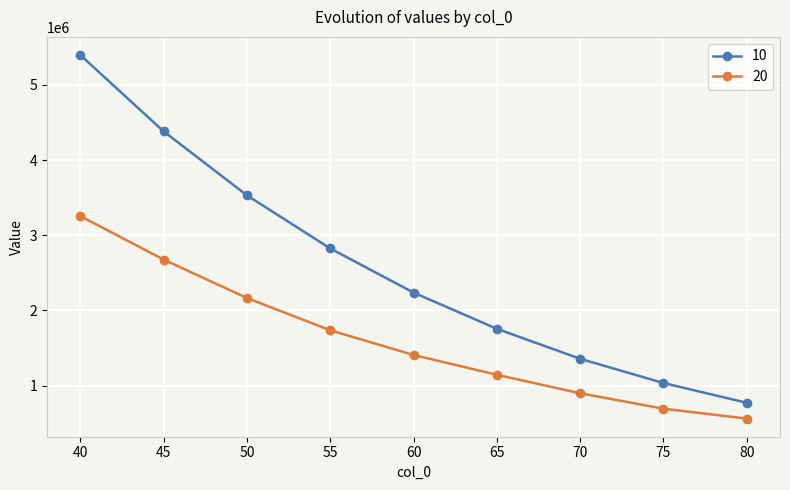

At which category does the chart reach its minimum across all series?

80